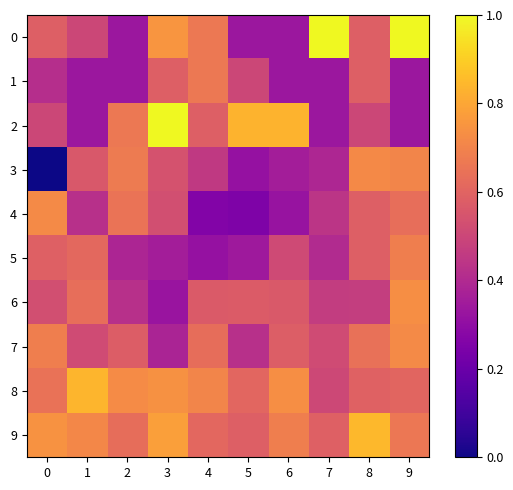

Reading right to left, list all the values displayed in this chart.

0: 9=1.0	8=0.6	7=1.0	6=0.3	5=0.3	4=0.7	3=0.8	2=0.3	1=0.5	0=0.6
1: 9=0.3	8=0.6	7=0.3	6=0.3	5=0.5	4=0.7	3=0.6	2=0.3	1=0.3	0=0.4
2: 9=0.3	8=0.5	7=0.3	6=0.8	5=0.8	4=0.6	3=1.0	2=0.7	1=0.3	0=0.5
3: 9=0.7	8=0.7	7=0.4	6=0.4	5=0.3	4=0.5	3=0.5	2=0.7	1=0.6	0=0.0
4: 9=0.6	8=0.6	7=0.4	6=0.3	5=0.3	4=0.3	3=0.5	2=0.7	1=0.4	0=0.7
5: 9=0.7	8=0.6	7=0.4	6=0.5	5=0.3	4=0.3	3=0.4	2=0.4	1=0.6	0=0.6
6: 9=0.7	8=0.5	7=0.5	6=0.6	5=0.6	4=0.6	3=0.3	2=0.4	1=0.6	0=0.5
7: 9=0.7	8=0.6	7=0.5	6=0.6	5=0.4	4=0.6	3=0.4	2=0.6	1=0.5	0=0.7
8: 9=0.6	8=0.6	7=0.5	6=0.7	5=0.6	4=0.7	3=0.7	2=0.7	1=0.8	0=0.6
9: 9=0.7	8=0.8	7=0.6	6=0.7	5=0.6	4=0.6	3=0.8	2=0.6	1=0.7	0=0.7